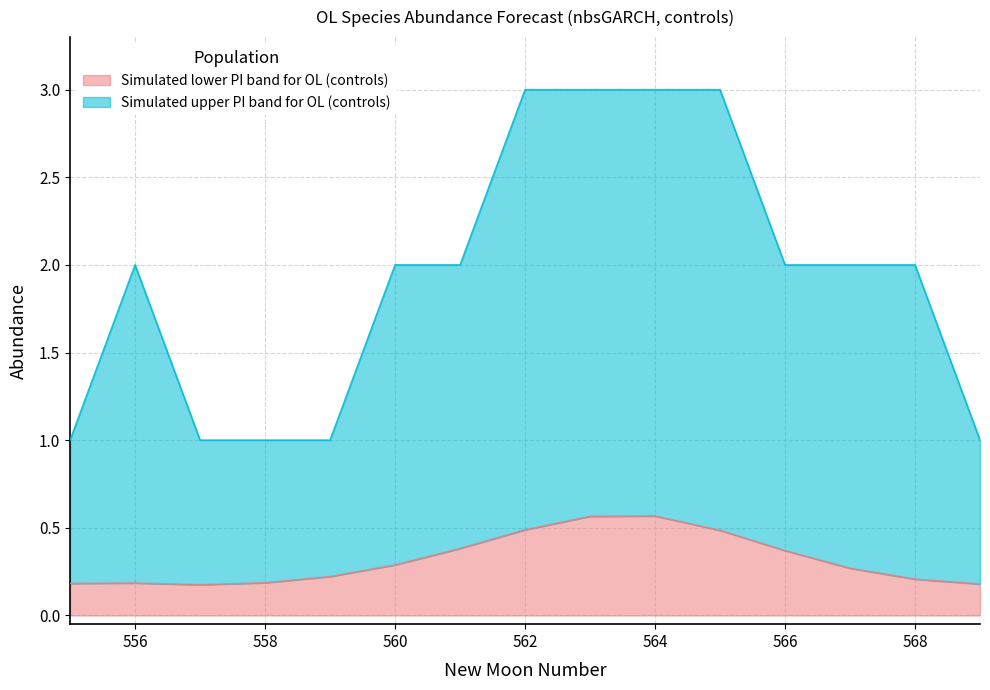

What is the difference between the highest and lowest values at 559?

0.8